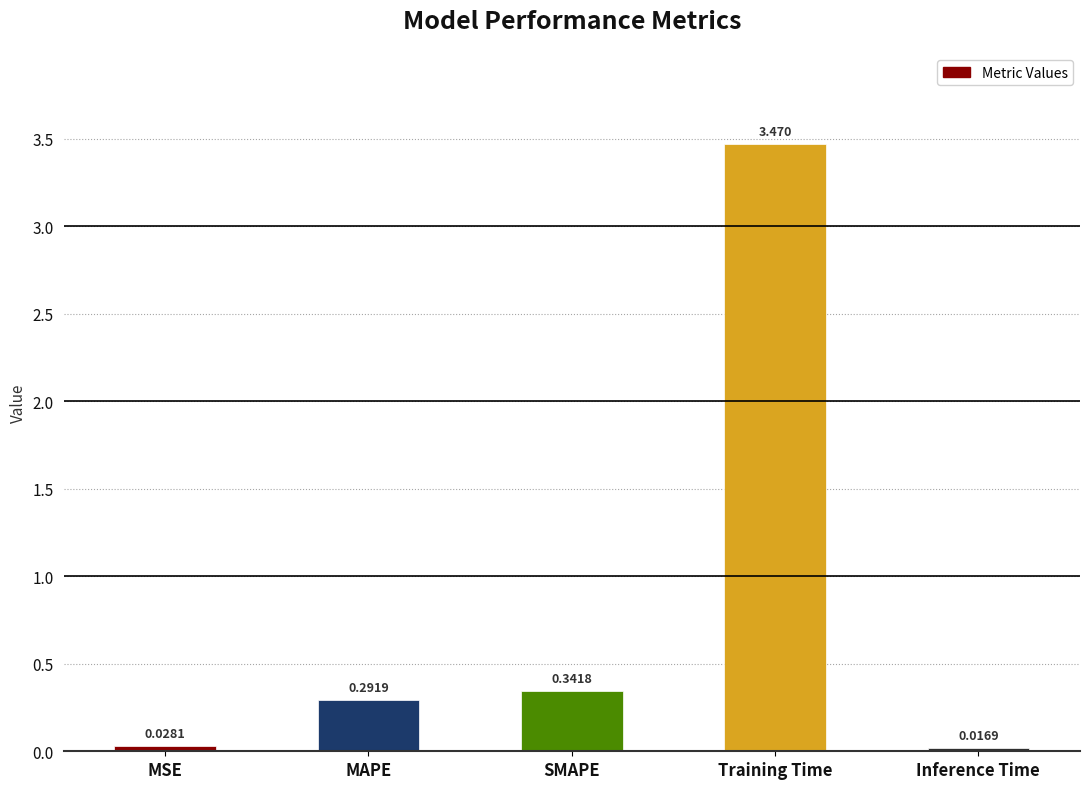

What is the label of the 4th bar from the left?

Training Time